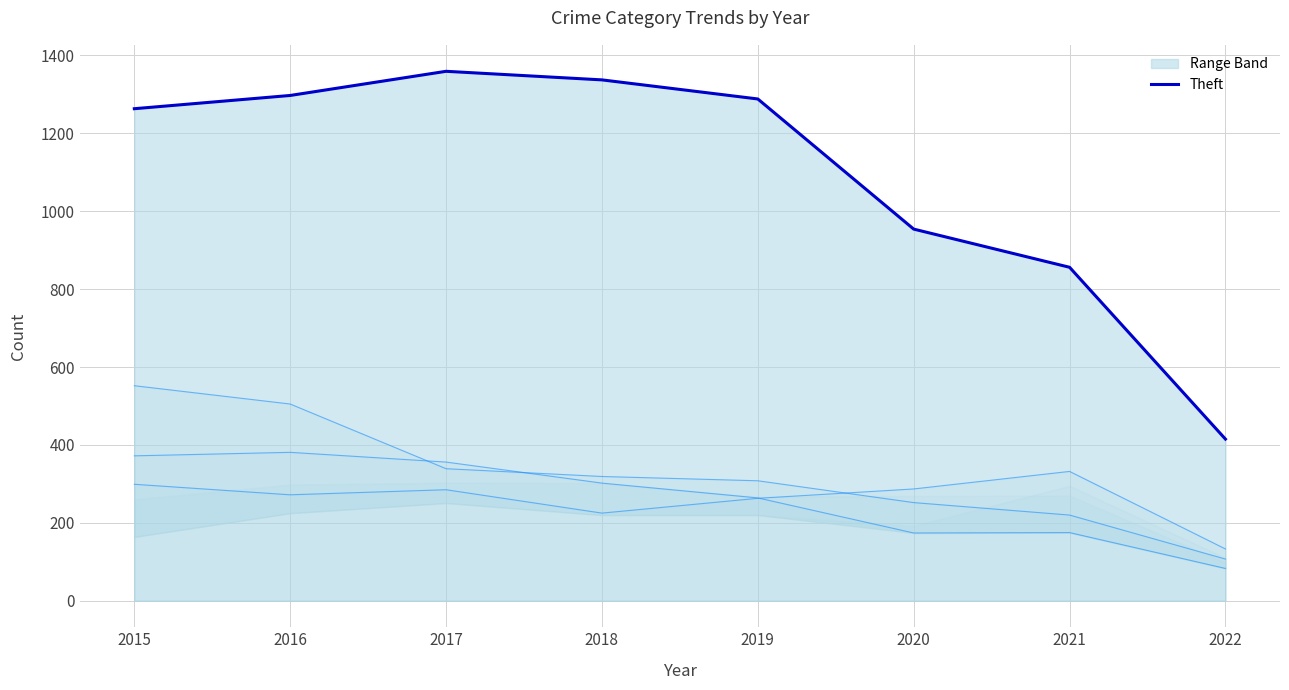

At which label does the data first exceed 1288?

2016